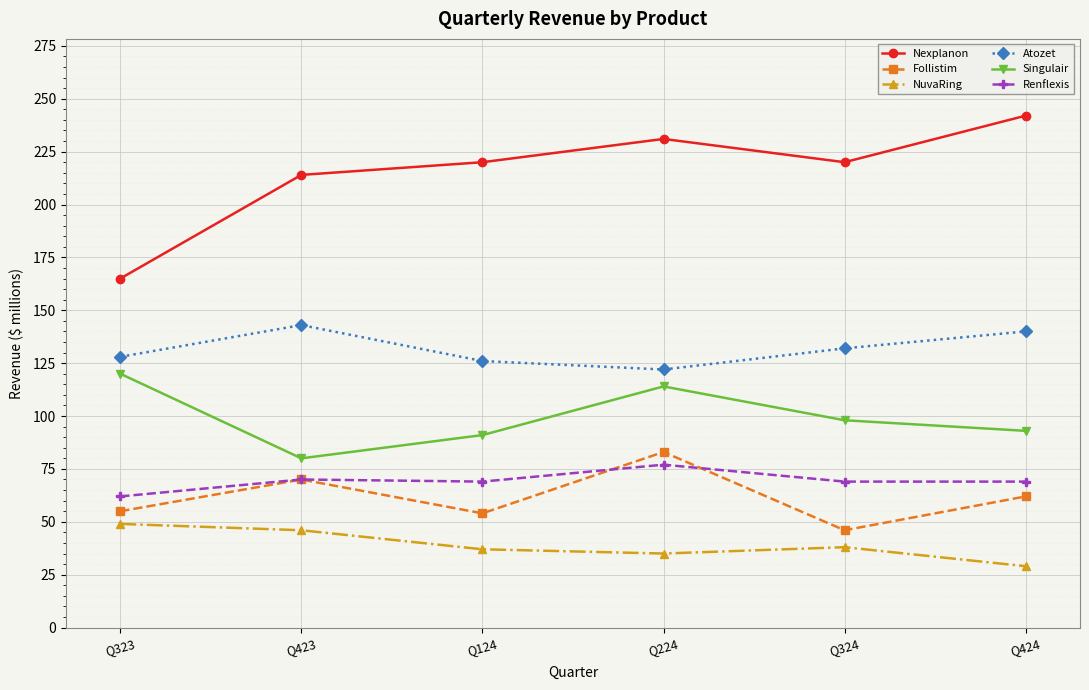

True or false: Renflexis and Atozet intersect in this chart.

False